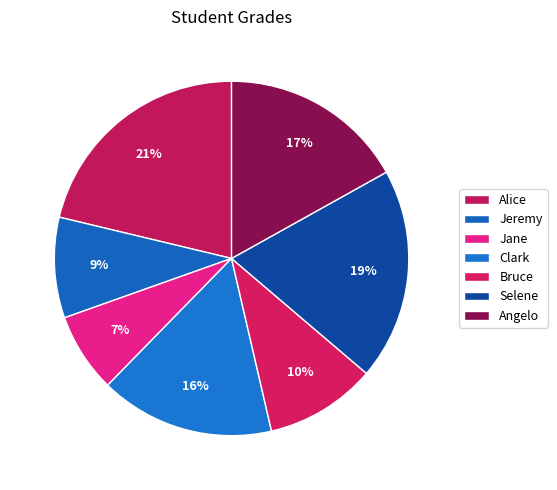

How many segments does this pie chart have?

7